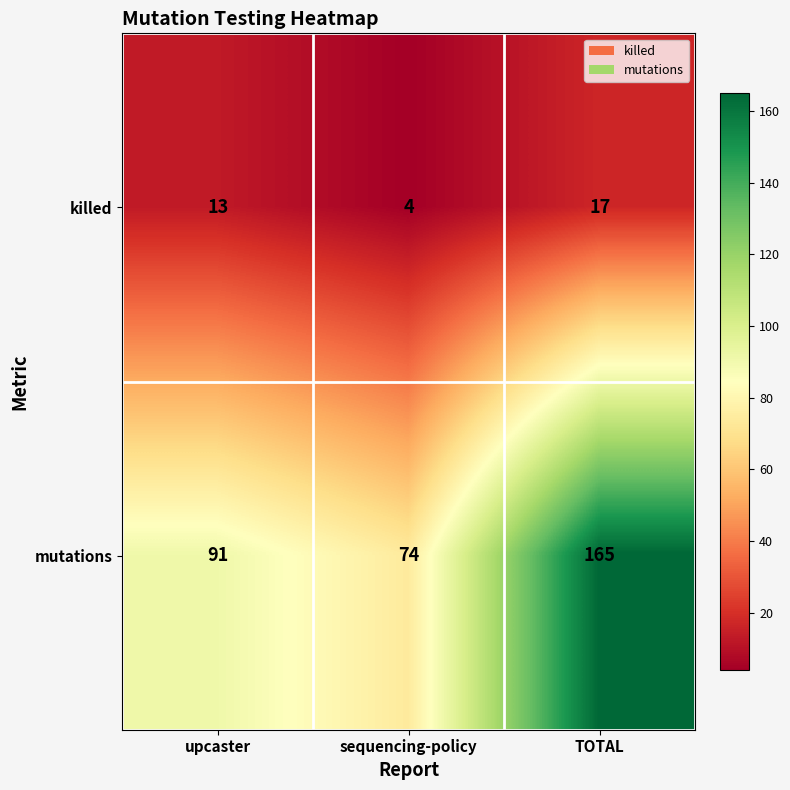

Rank the series by their average value, from lowest to highest.

killed, mutations